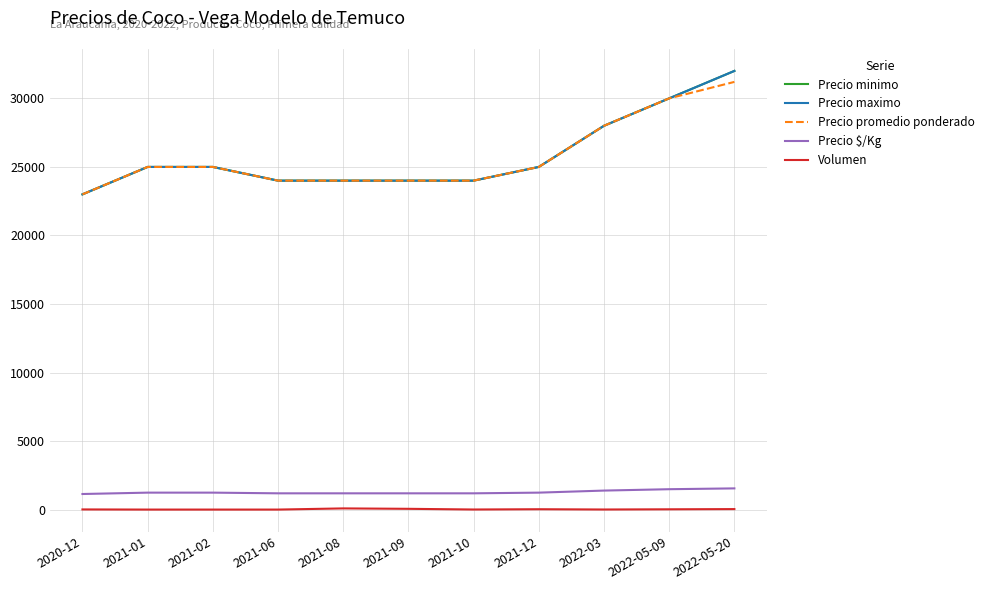

True or false: Volumen and Precio $/Kg cross at least once.

False